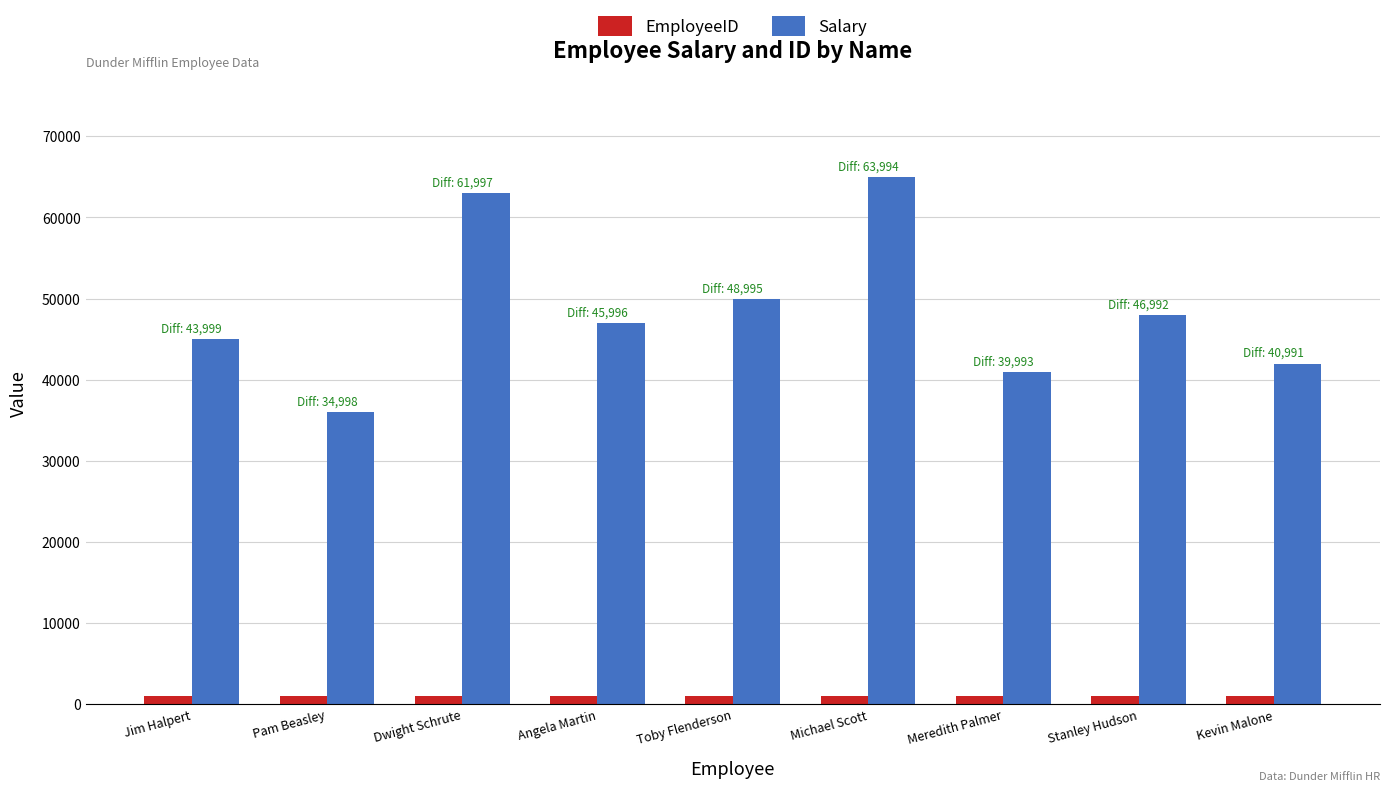

At how many categories does at least one series exceed 10468?

9